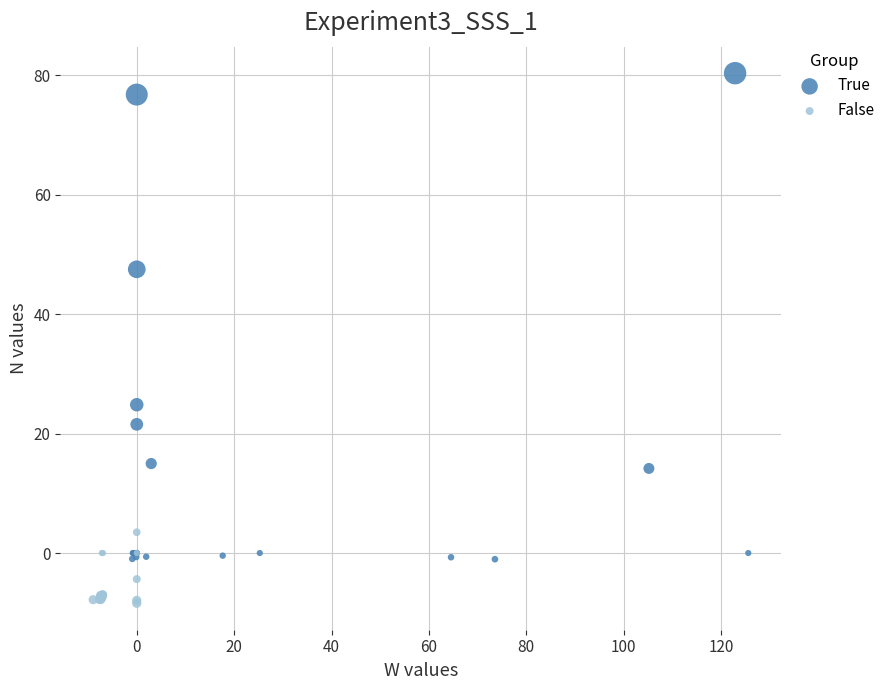

Which series has the widest spread of Y values?

True